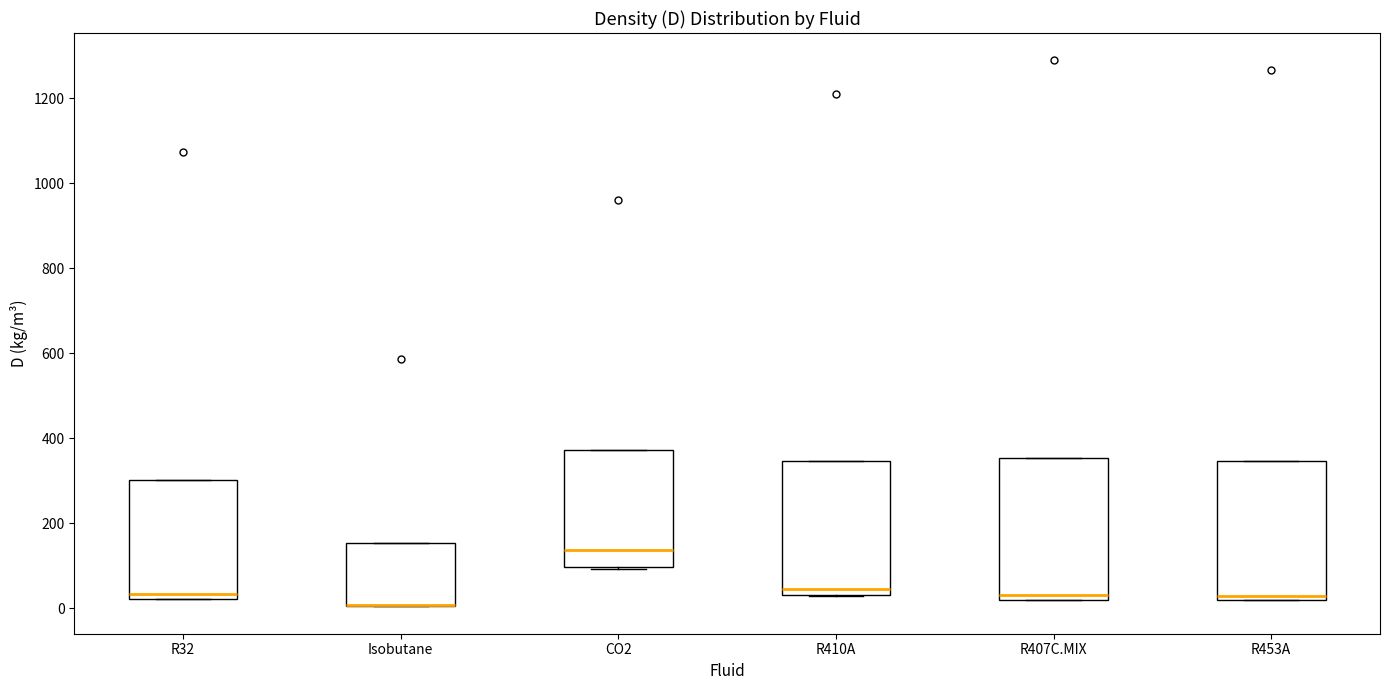

Reading left to right, transcribe this box plot: for each box, give where its median line is, the range the box spans, and where its two whiskers end, as read against the y-axis. The values are not printed on the chart, so give them approximately, as read against the axis.

R32: median 40, box 20 to 300, whiskers 20 to 300
Isobutane: median 0 (drawn on the box's lower edge), box 0 to 160, whiskers 0 to 160
CO2: median 140, box 100 to 380, whiskers 100 to 380
R410A: median 40 (just above the box's lower edge), box 40 to 340, whiskers 20 to 340
R407C.MIX: median 40, box 20 to 360, whiskers 20 to 360
R453A: median 20 (just above the box's lower edge), box 20 to 340, whiskers 20 to 340